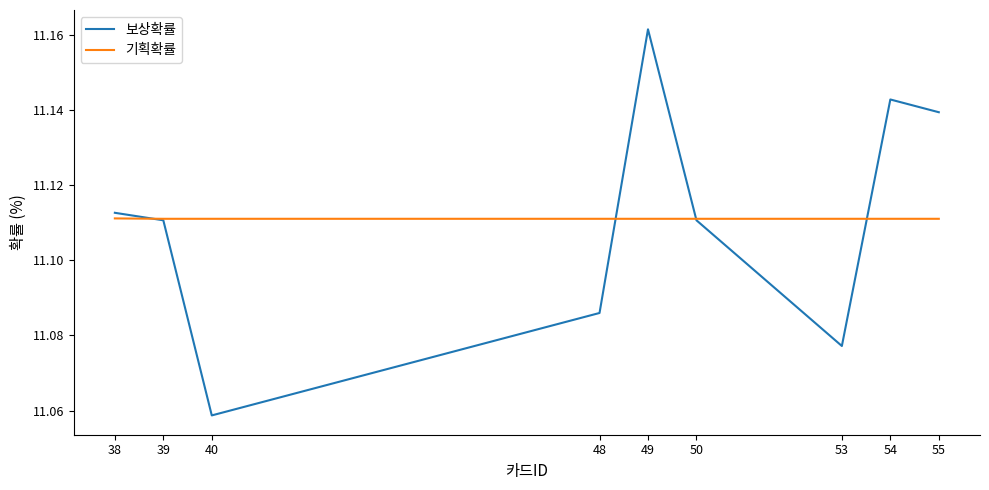

In 보상확률, how many points are lower than both neighbors (excluding endpoints)?

2